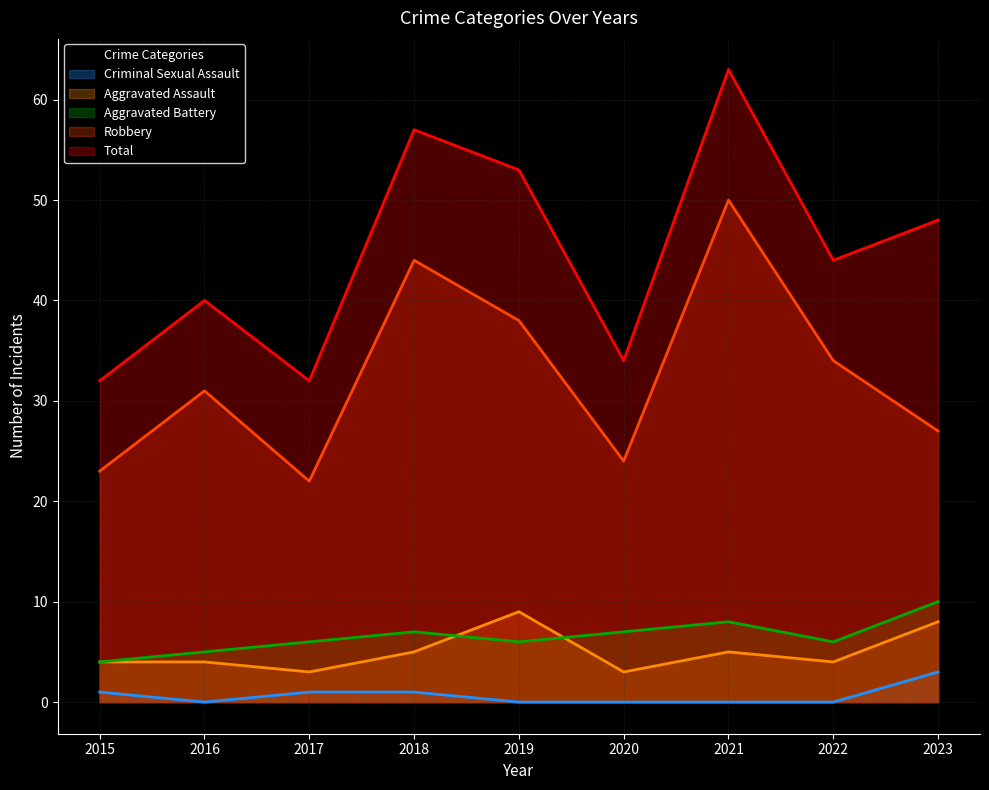

The value of Robbery at 2015 is 13. True or false?

False